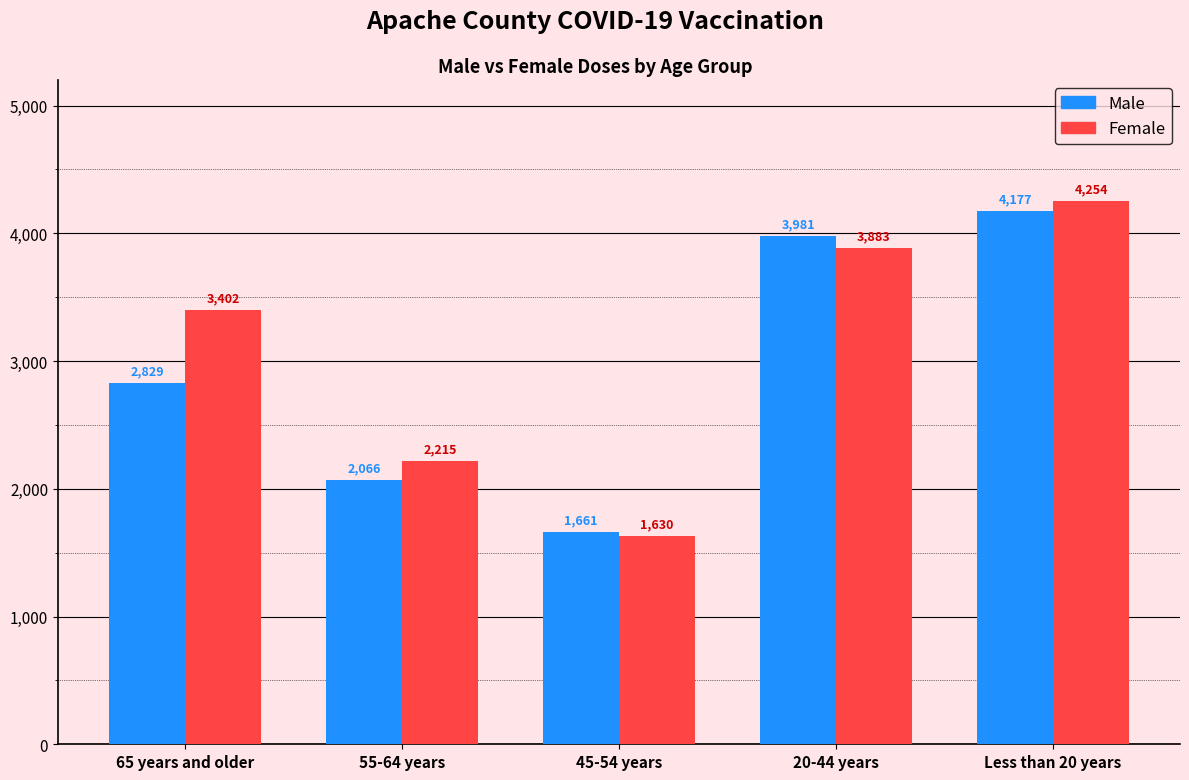

Reading right to left, what are all the values shown in this chart?

Male: 4177	3981	1661	2066	2829
Female: 4254	3883	1630	2215	3402